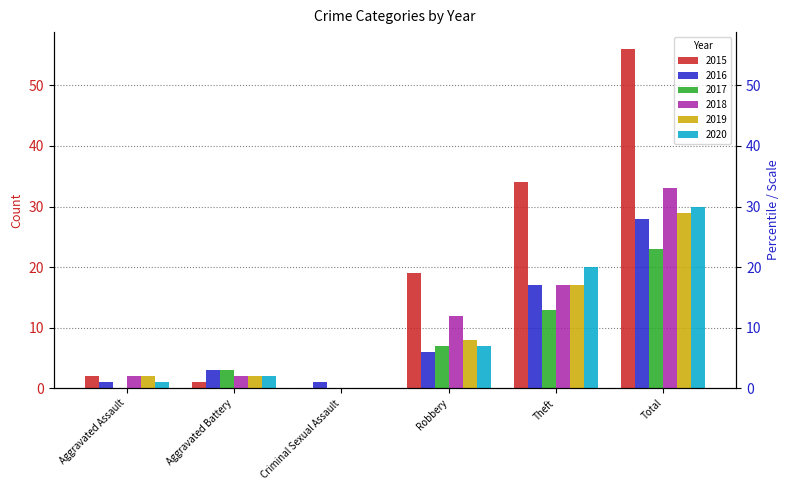

What is the difference between the second highest and second lowest values in the 2016 series?

16